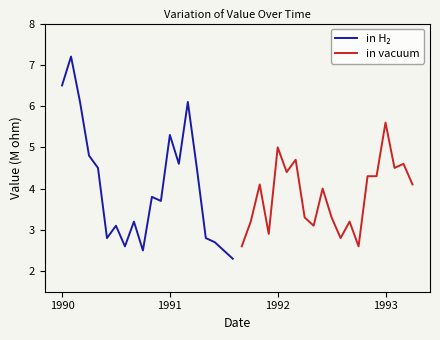

How many lines are shown in the chart?

2